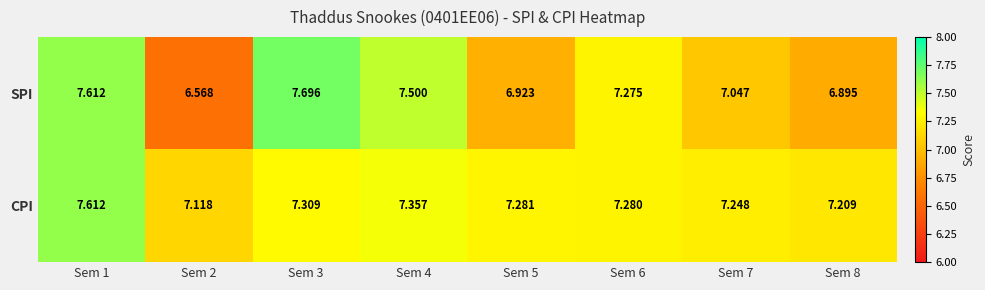

At Sem 8, list the series in order from largest to smallest.

CPI, SPI